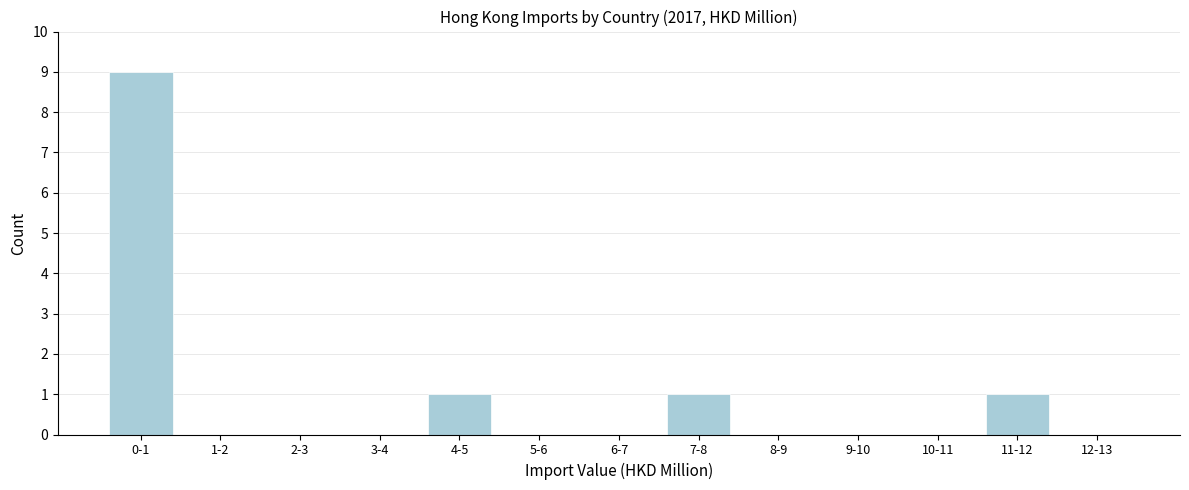

Reading left to right, what are all the values shown in this chart?

0-1=9	1-2=0	2-3=0	3-4=0	4-5=1	5-6=0	6-7=0	7-8=1	8-9=0	9-10=0	10-11=0	11-12=1	12-13=0